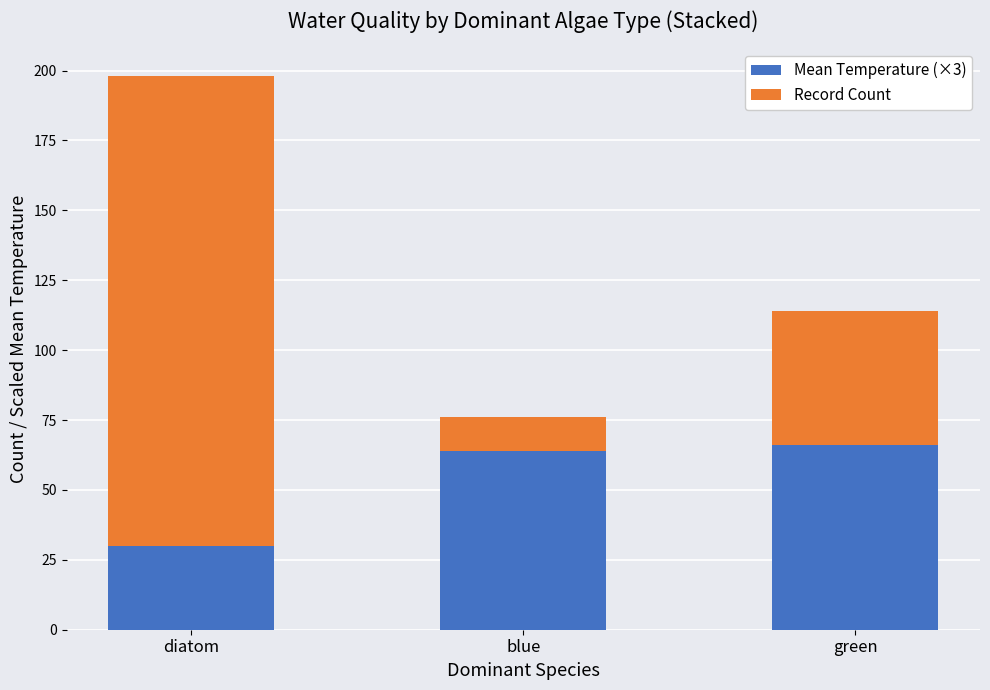

What value does the Mean Temperature (×3) series have at blue, to the nearest 5?

65